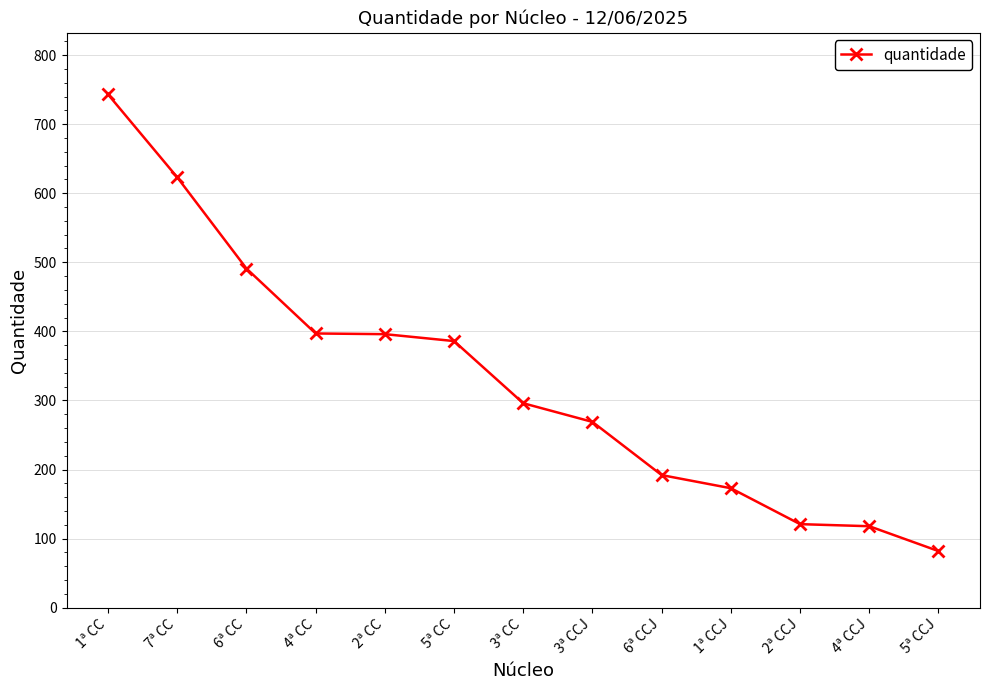

The value at 5ª CCJ is 82. True or false?

True